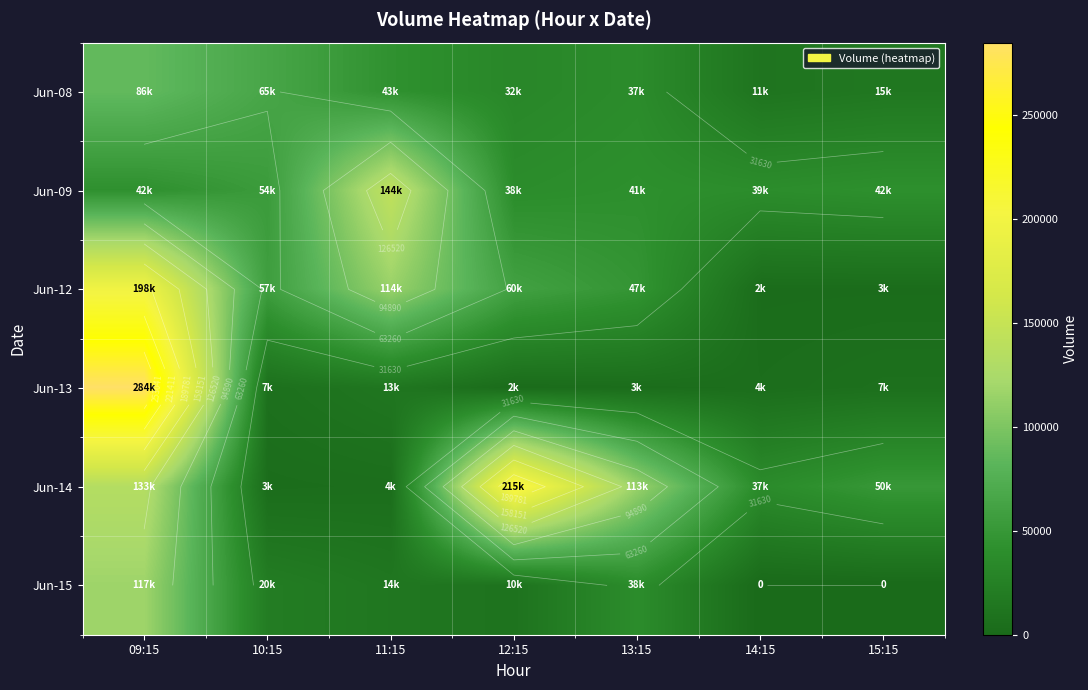

What is the average value of the Jun-13 series?

46293